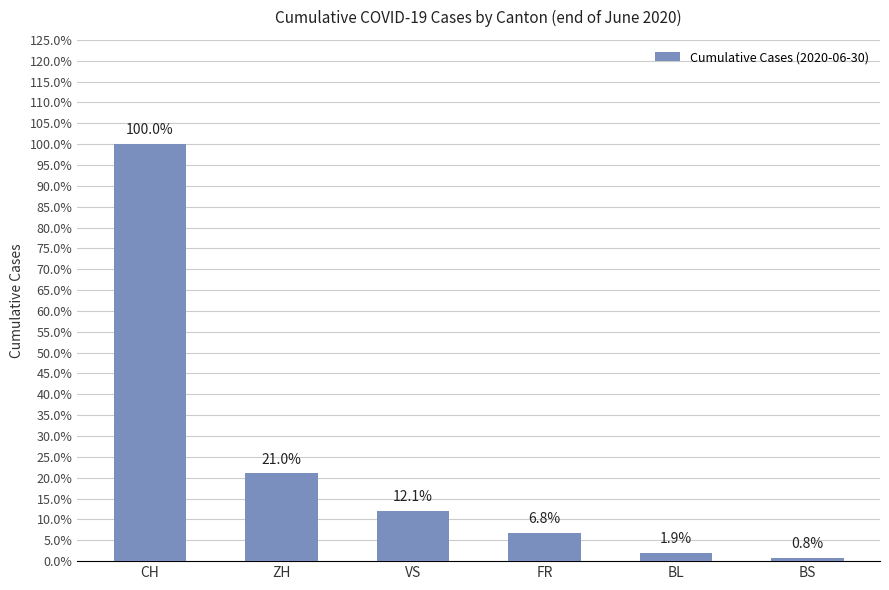

List the labels in order of value, smallest first.

BS, BL, FR, VS, ZH, CH